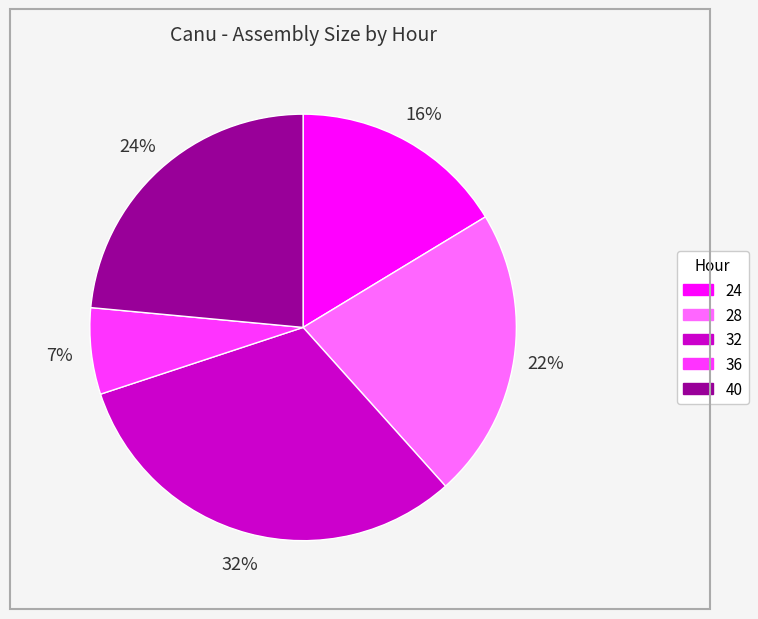

Count the number of slices in the pie.

5